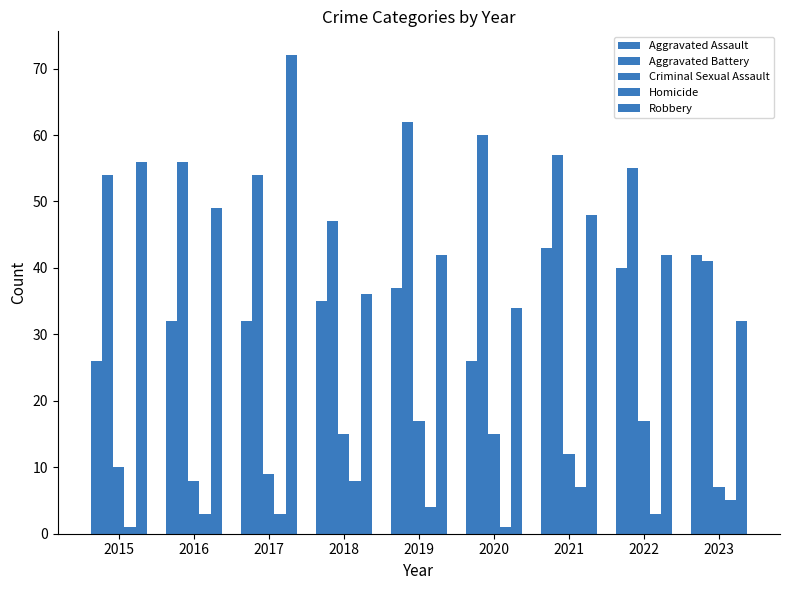

How many categories are shown in the chart?

9